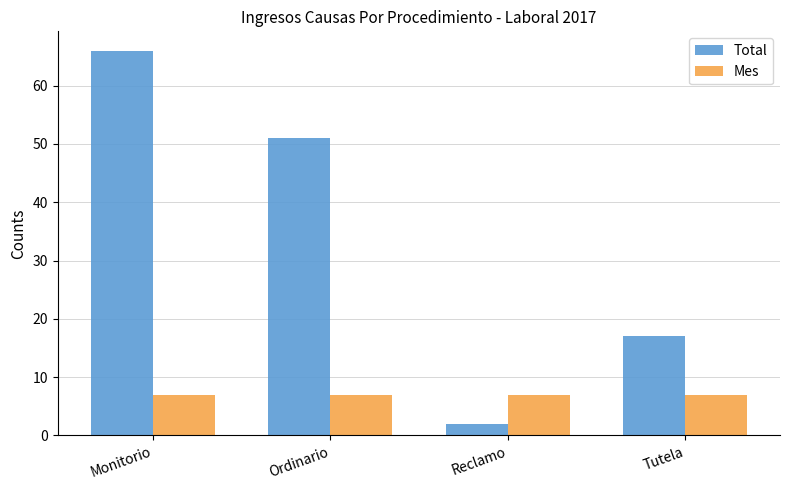

Rank the series at Monitorio from lowest to highest value.

Mes, Total